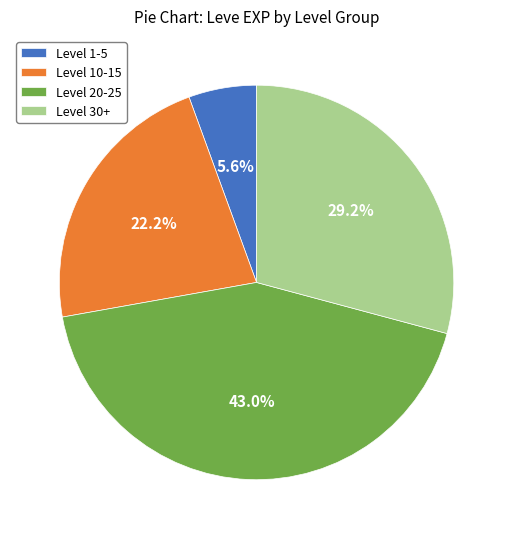

Count the number of slices in the pie.

4